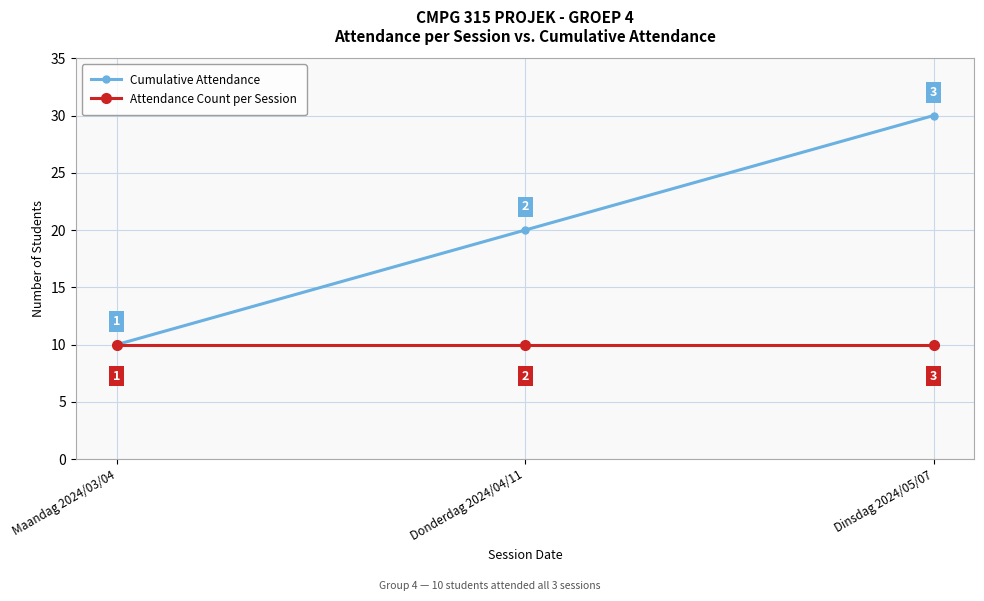

True or false: Attendance Count per Session has a value of 17 at Maandag 2024/03/04.

False